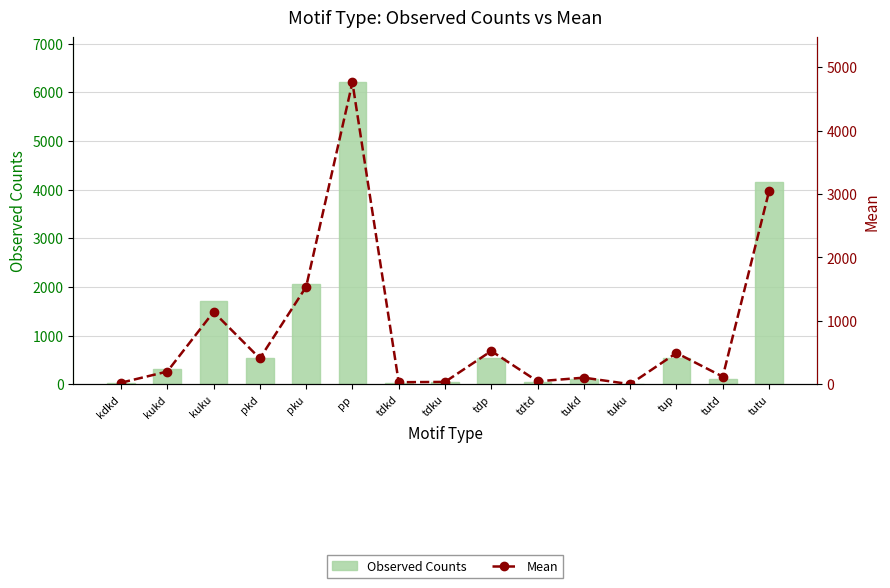

What is the label of the 13th bar from the right?

kuku